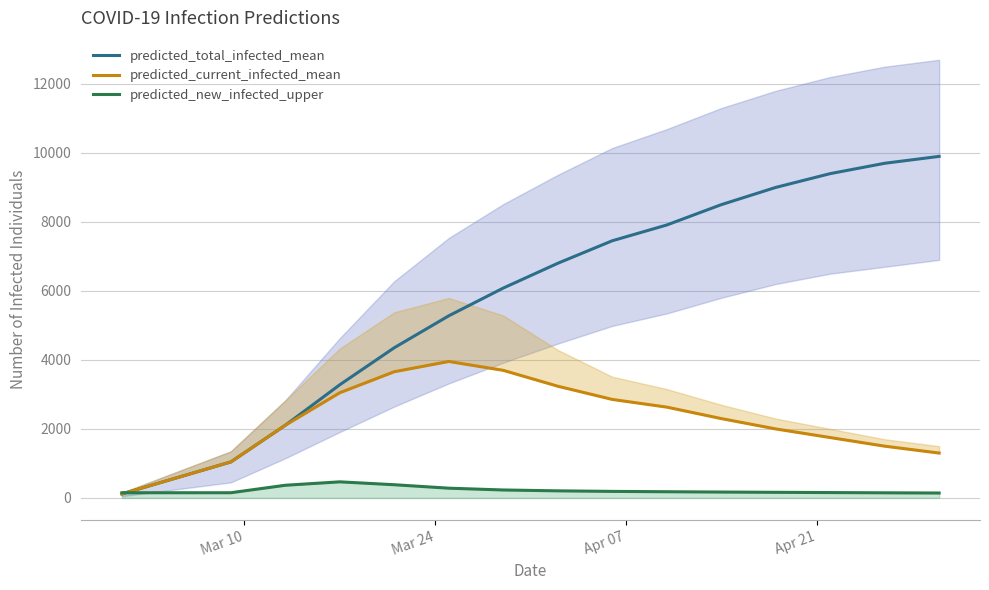

What is the maximum value for predicted_total_infected_mean?

9900